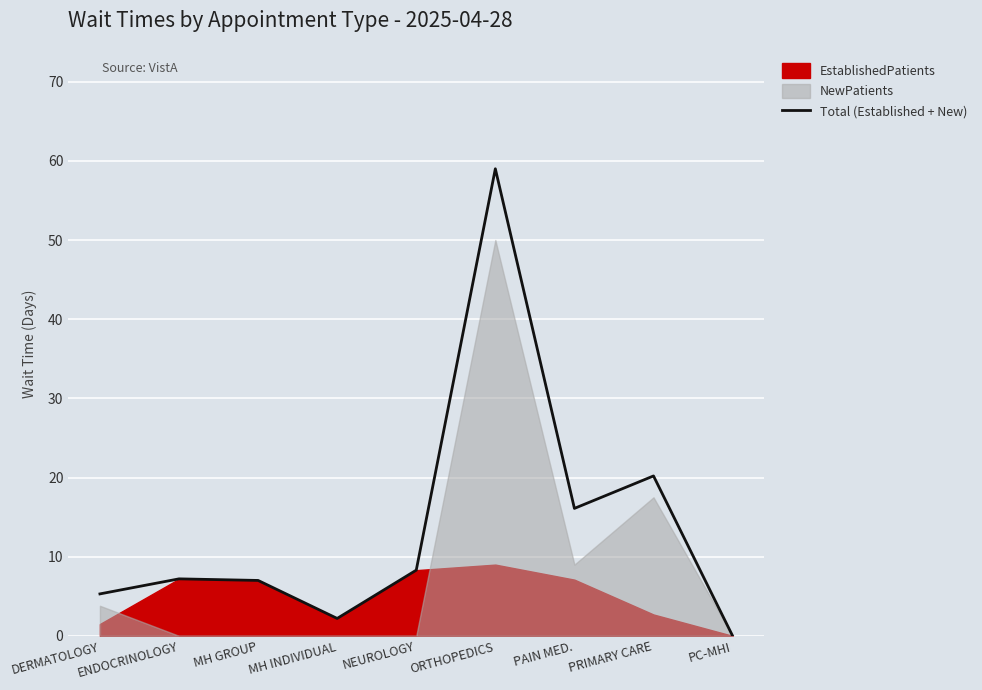

Reading left to right, extract all data points from this chart.

5.3	7.2	7.0	2.2	8.3	59.0	16.1	20.2	0.0